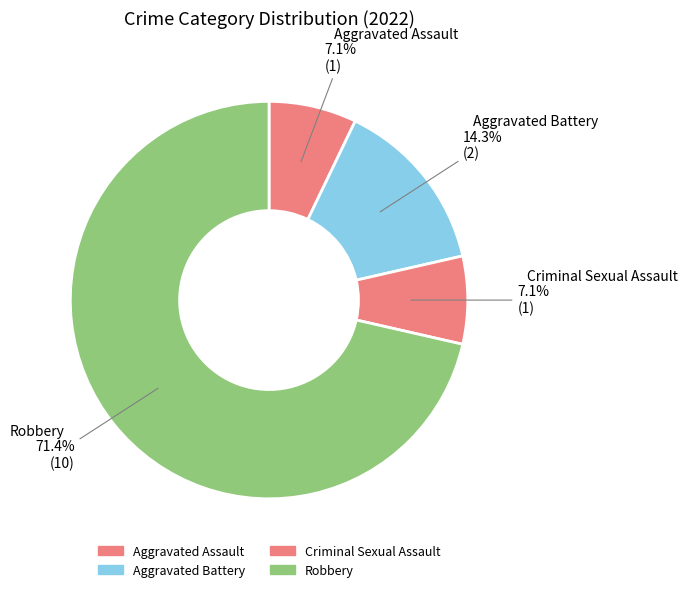

Do Aggravated Battery and Criminal Sexual Assault together represent more than half of the pie?

No